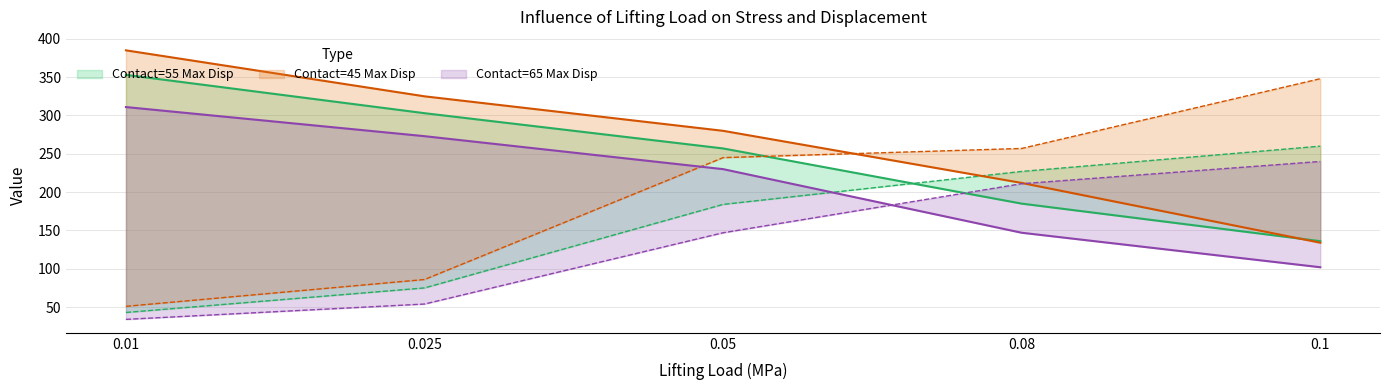

Which series has the largest total across all categories?

Contact=45 Max Disp